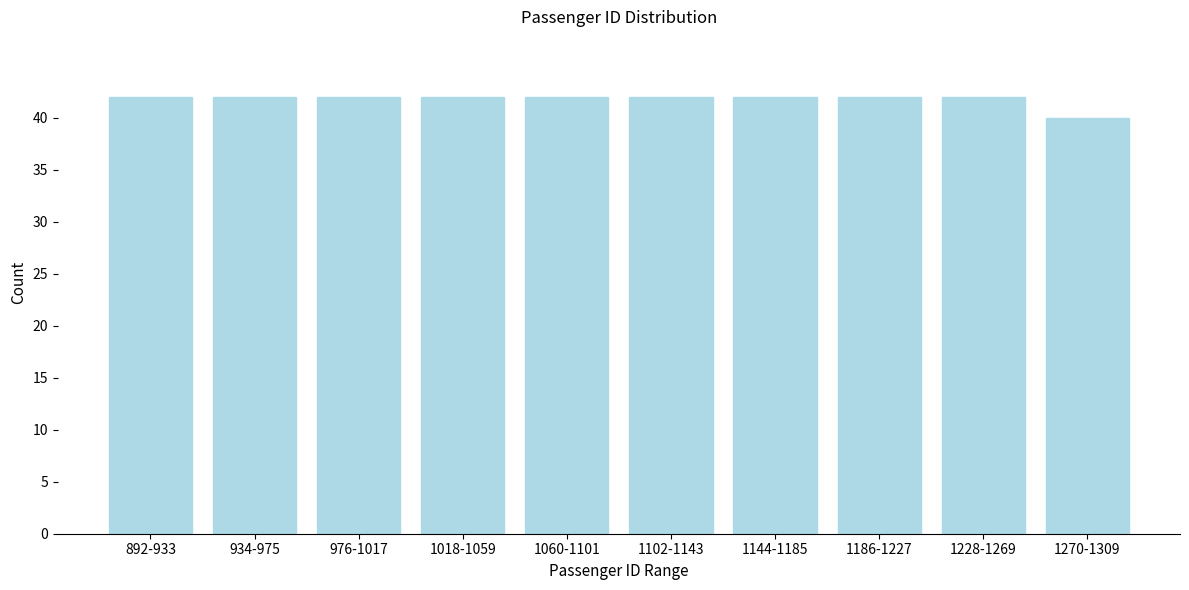

Reading left to right, transcribe all the data shown in this chart.

892-933=42	934-975=42	976-1017=42	1018-1059=42	1060-1101=42	1102-1143=42	1144-1185=42	1186-1227=42	1228-1269=42	1270-1309=40